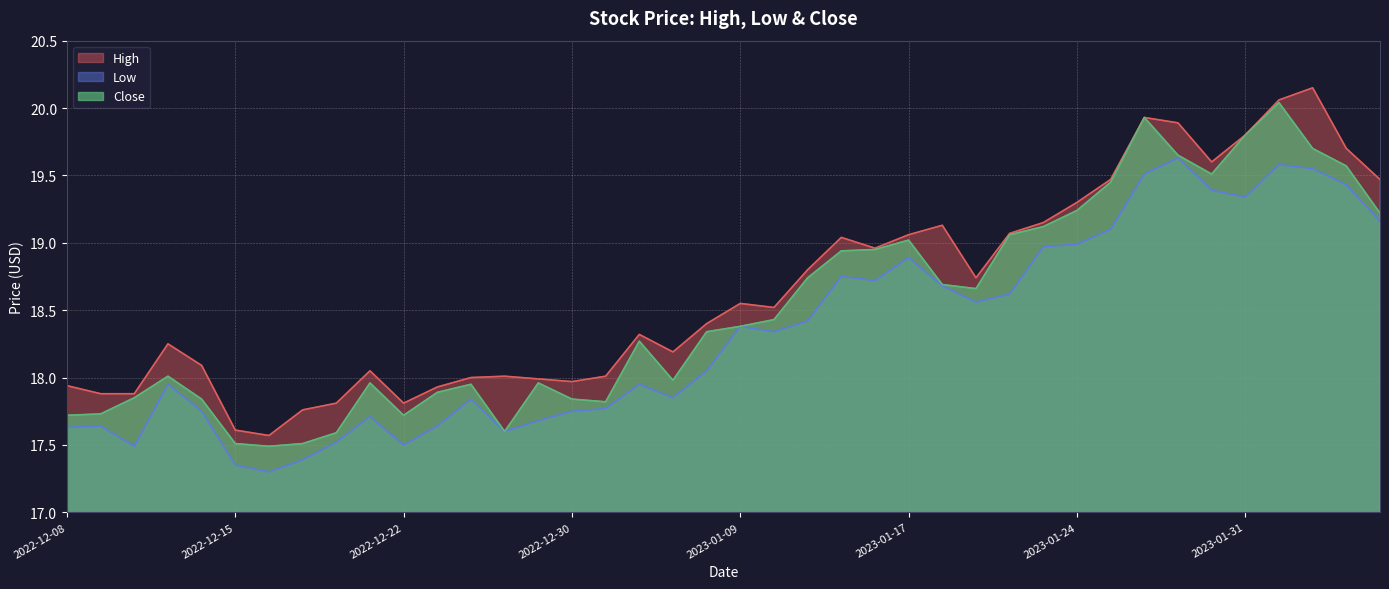

The value of High at 2023-01-10 is 11.6. True or false?

False